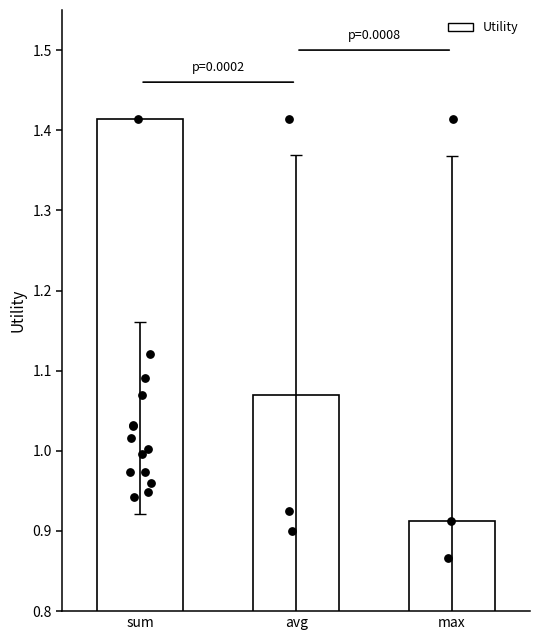

Which has a higher value, max or avg?

avg